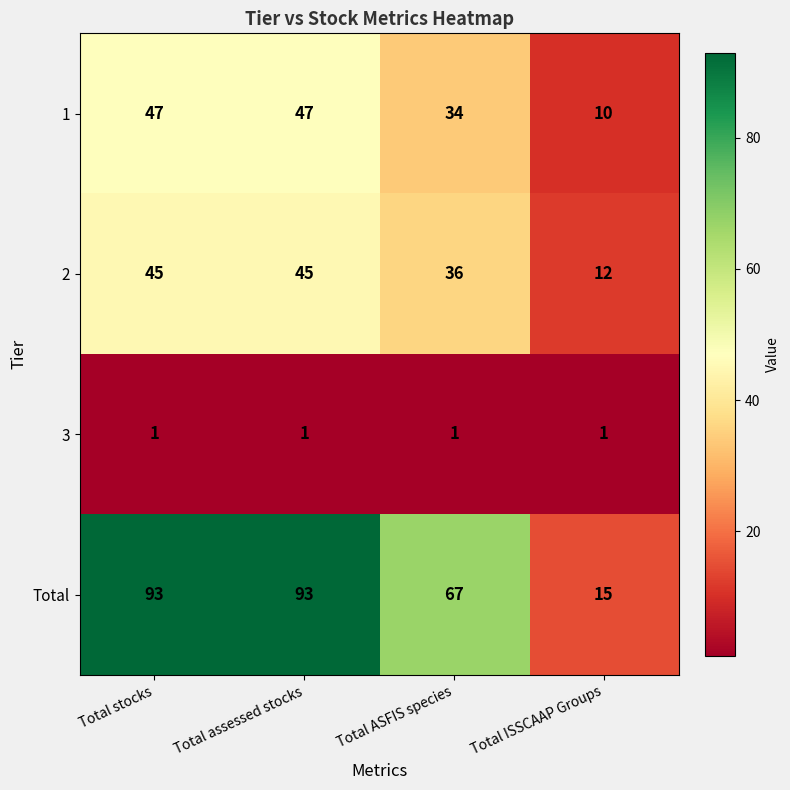

What value does the Total series have at Total ASFIS species, to the nearest 10?

70